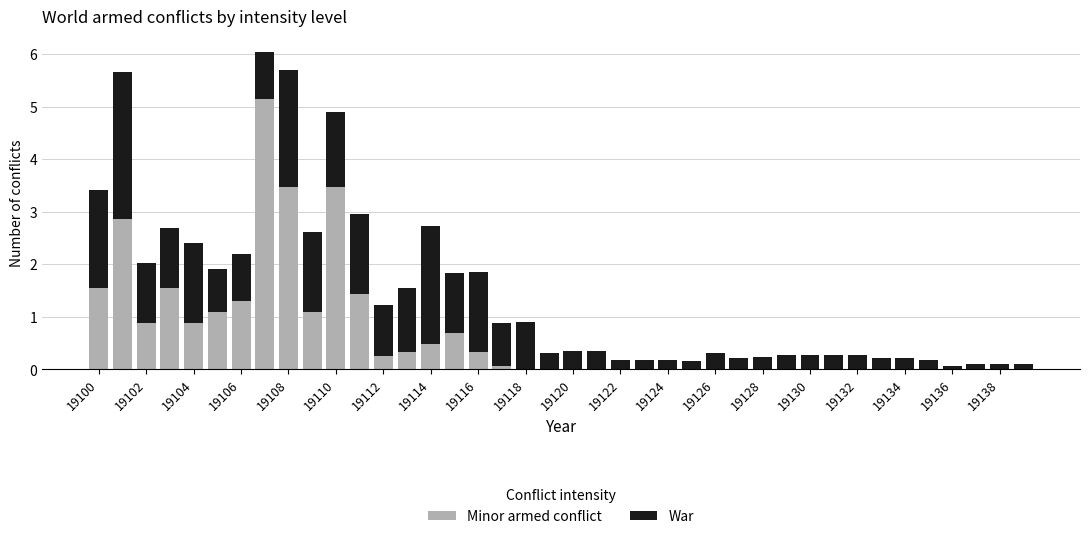

What is the highest value of the Minor armed conflict series?

5.1